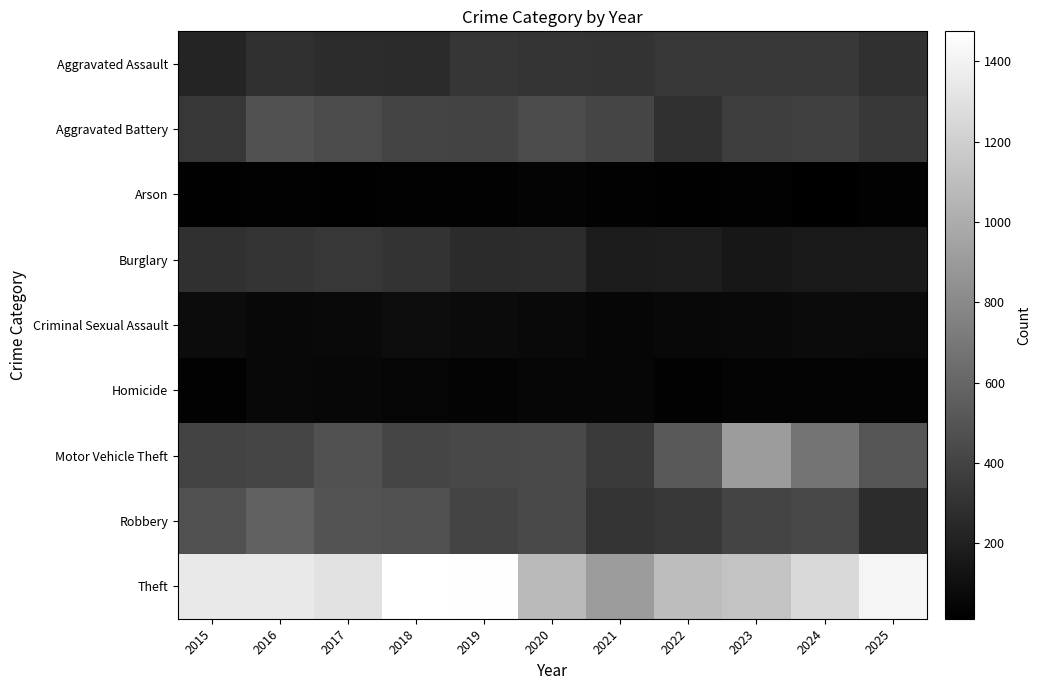

Reading right to left, list all the values displayed in this chart.

Aggravated Assault: 2025=291	2024=341	2023=337	2022=327	2021=309	2020=319	2019=321	2018=260	2017=268	2016=289	2015=221
Aggravated Battery: 2025=338	2024=378	2023=367	2022=292	2021=408	2020=445	2019=400	2018=405	2017=442	2016=479	2015=330
Arson: 2025=24	2024=12	2023=27	2022=21	2021=29	2020=36	2019=27	2018=26	2017=18	2016=24	2015=21
Burglary: 2025=156	2024=159	2023=147	2022=179	2021=174	2020=264	2019=260	2018=309	2017=332	2016=310	2015=287
Criminal Sexual Assault: 2025=74	2024=76	2023=68	2022=61	2021=51	2020=64	2019=79	2018=90	2017=65	2016=62	2015=81
Homicide: 2025=36	2024=37	2023=35	2022=29	2021=47	2020=50	2019=38	2018=42	2017=53	2016=58	2015=29
Motor Vehicle Theft: 2025=501	2024=677	2023=906	2022=525	2021=345	2020=431	2019=427	2018=412	2017=480	2016=407	2015=397
Robbery: 2025=269	2024=424	2023=401	2022=333	2021=316	2020=440	2019=402	2018=474	2017=491	2016=575	2015=472
Theft: 2025=1414	2024=1256	2023=1130	2022=1096	2021=909	2020=1077	2019=1465	2018=1475	2017=1308	2016=1348	2015=1344